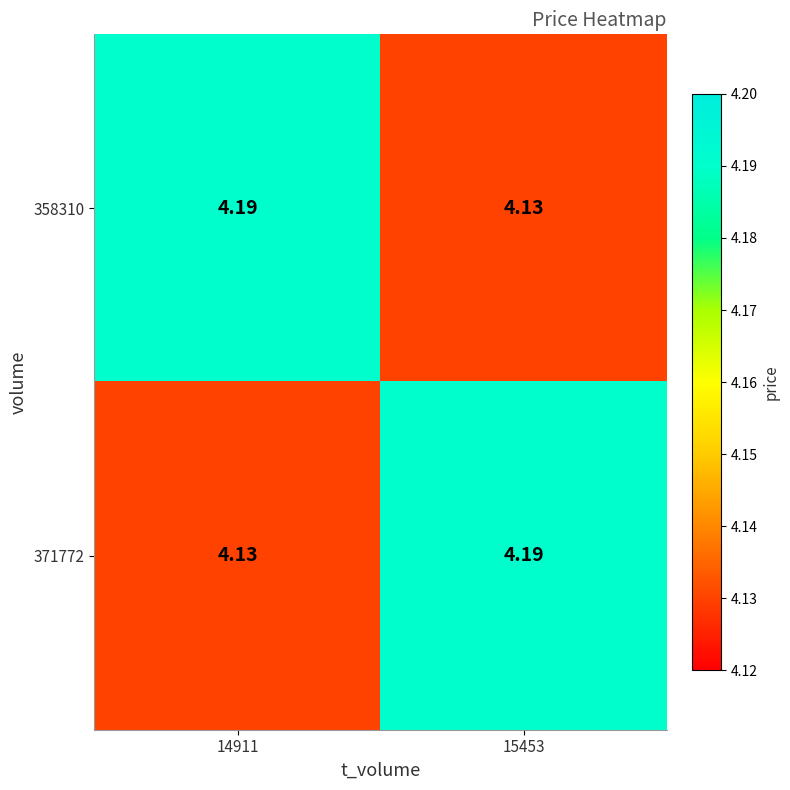

Is the value of 358310 at 14911 greater than the value of 371772 at 14911?

Yes